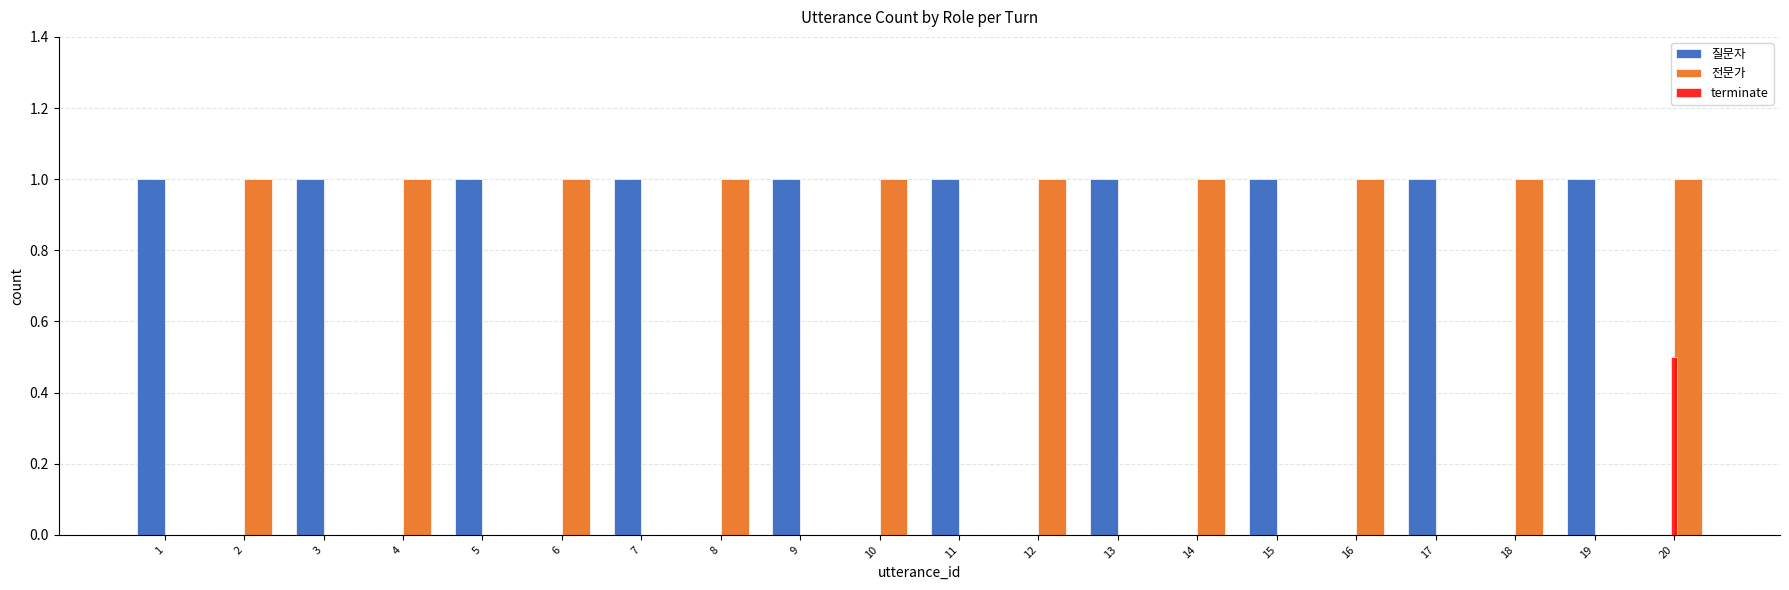

What is the average value of the 전문가 series?

0.5